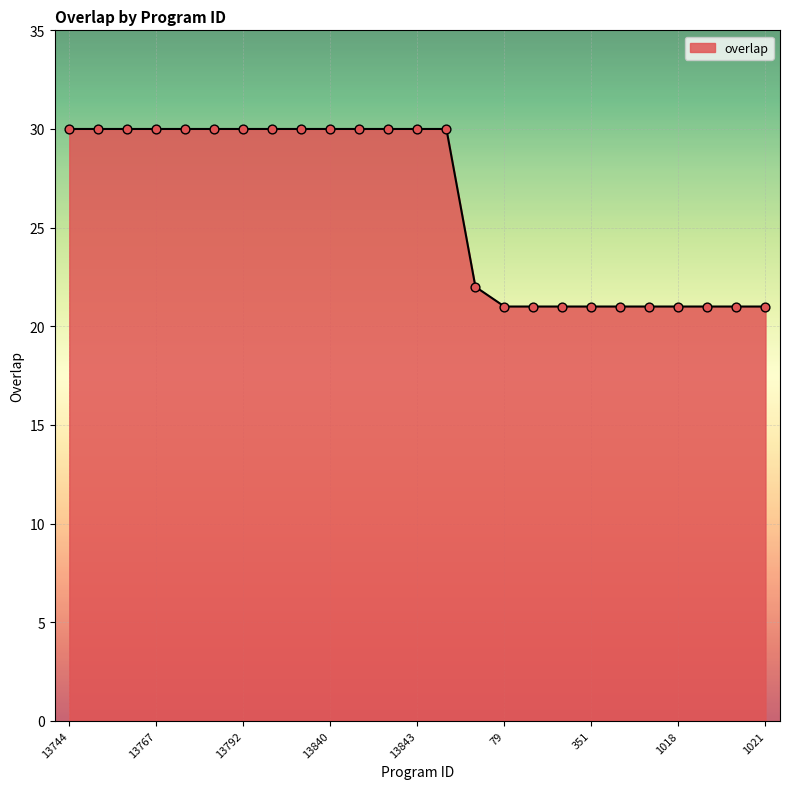

What is the minimum value shown in the chart?

21